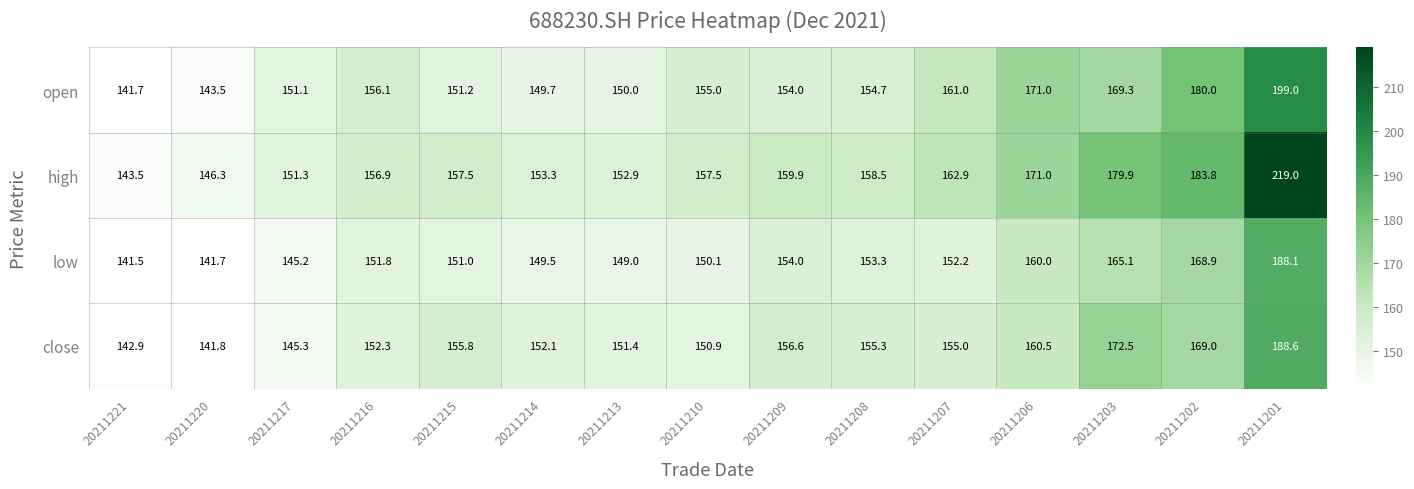

What is the difference between the maximum and minimum values in the low series?

46.6